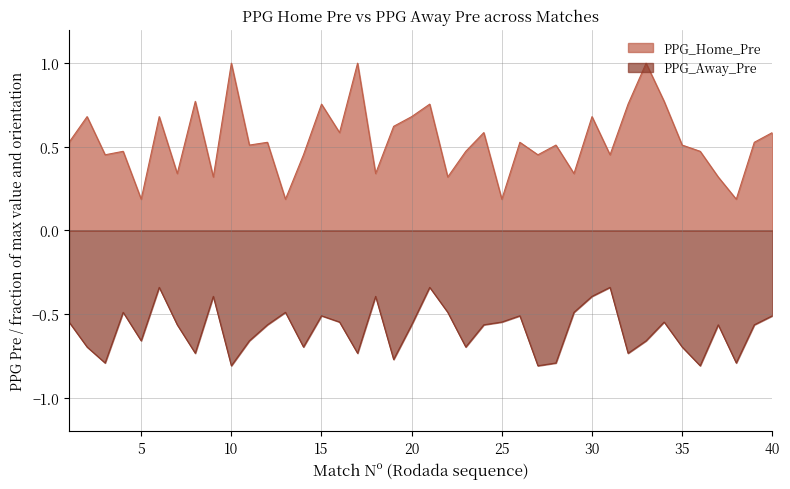

Count the number of data series in this chart.

2